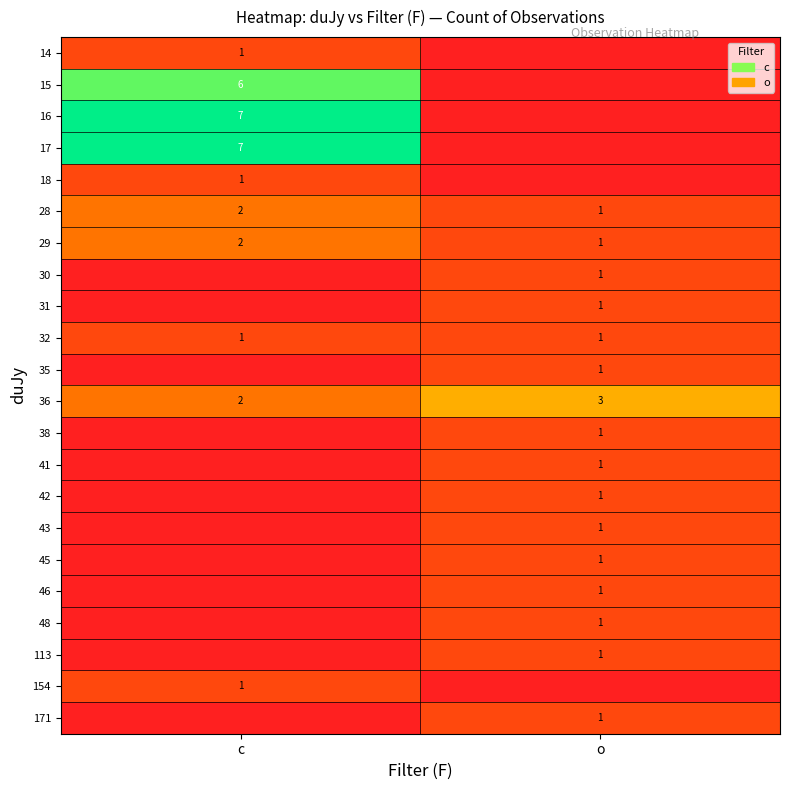

True or false: 31 has a value of 1 at o.

True